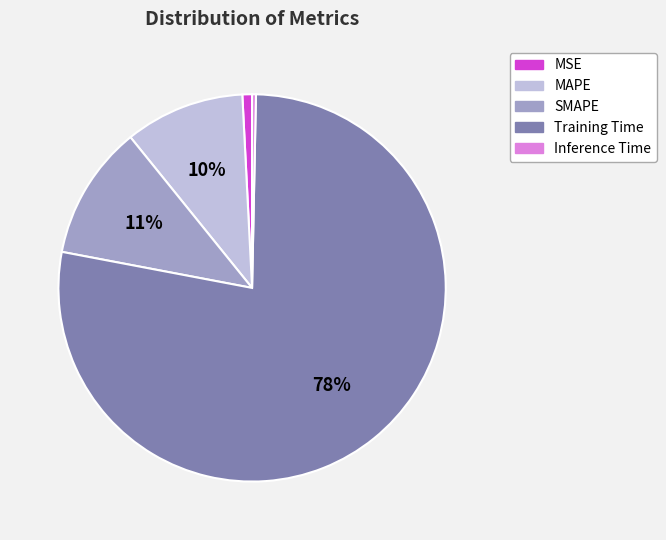

Between SMAPE and Inference Time, which is larger?

SMAPE